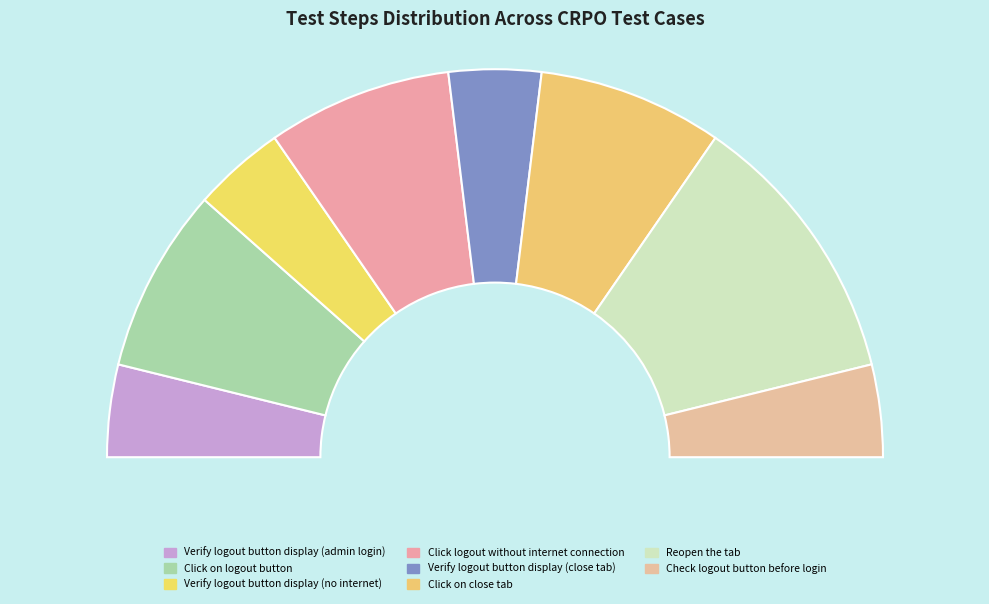

Rank the categories by value from lowest to highest.

Verify logout button display (admin login), Verify logout button display (no internet), Verify logout button display (close tab), Check logout button before login, Click on logout button, Click logout without internet connection, Click on close tab, Reopen the tab